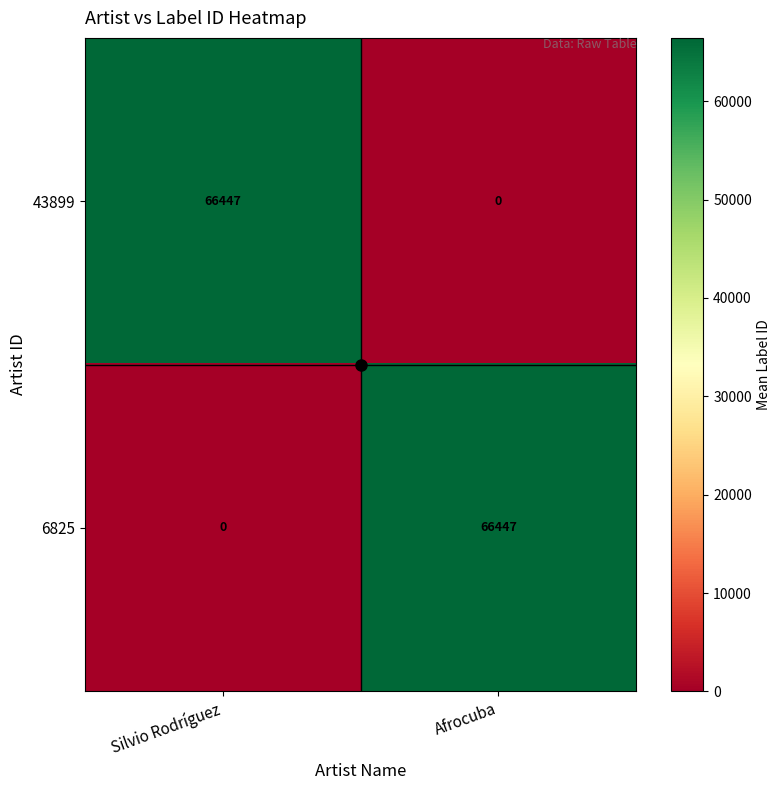

What is the difference between the maximum and minimum values in the 43899 series?

66447